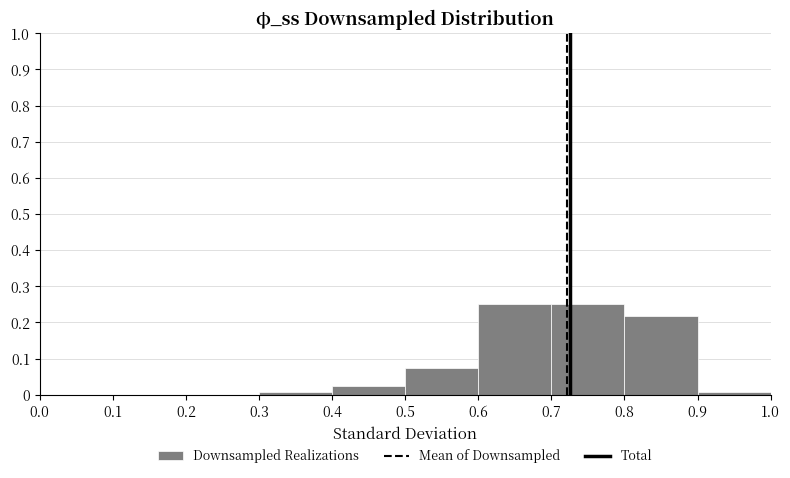

What is the height of the bar covering 0.4 to 0.5 on the x-axis? The values are not printed on the chart, so give them approximately, as read against the axis.

0.03